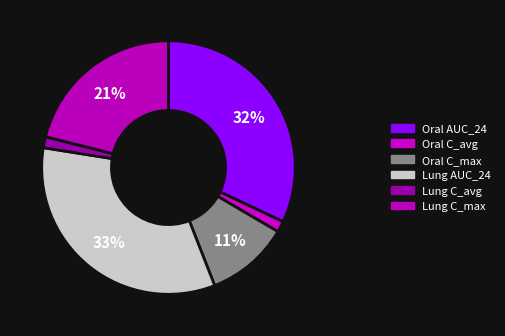

How many slices are in this pie chart?

6